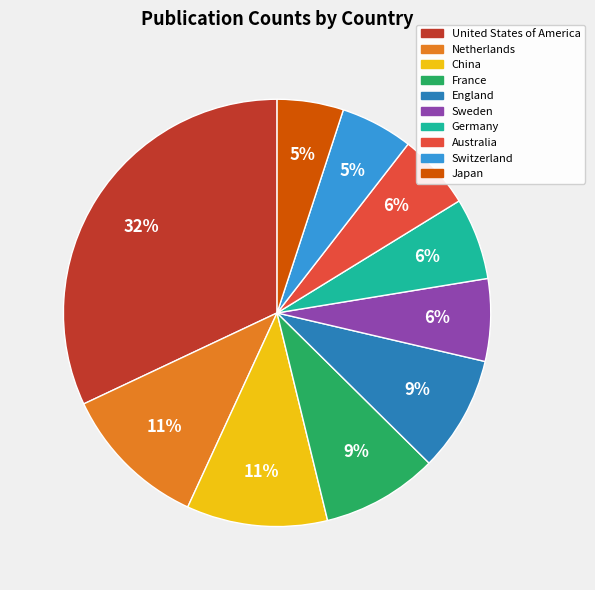

Is there any slice that represents more than half of the pie?

No